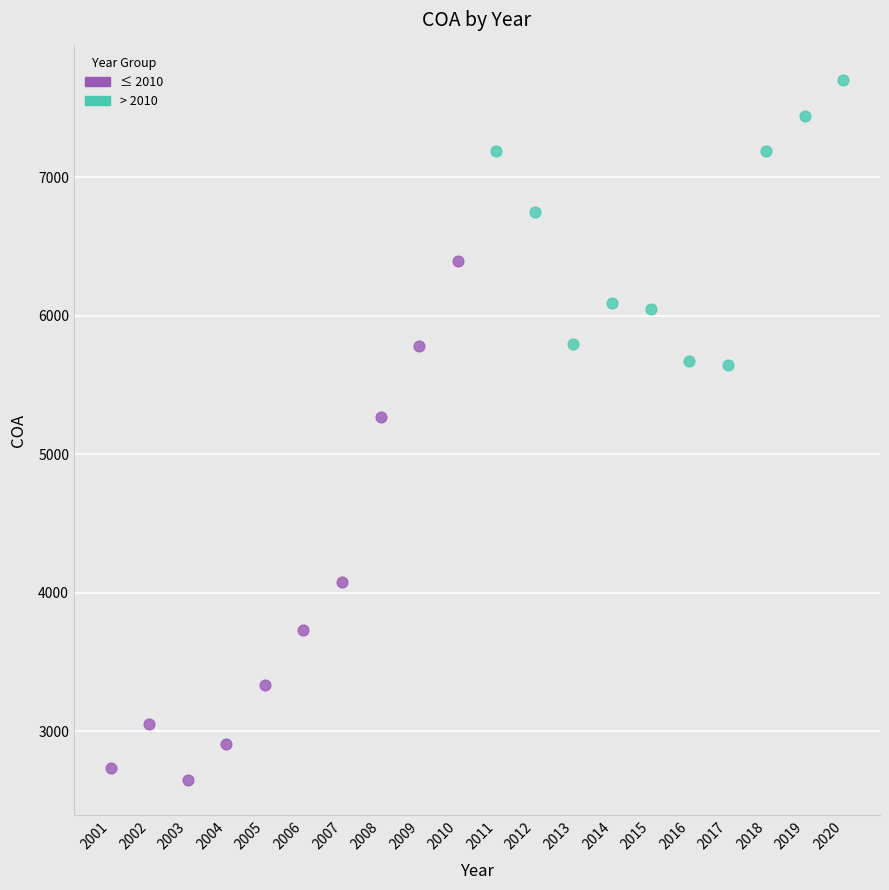

Which series has the largest Y range (max minus min)?

≤ 2010